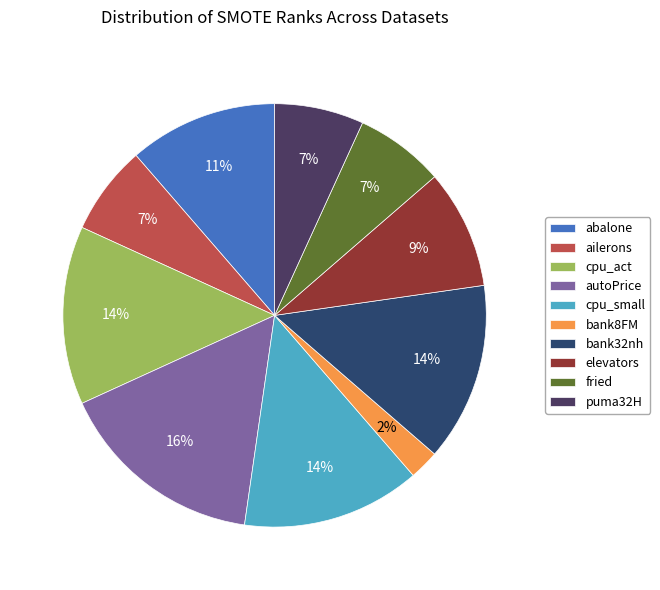

Count the number of slices in the pie.

10